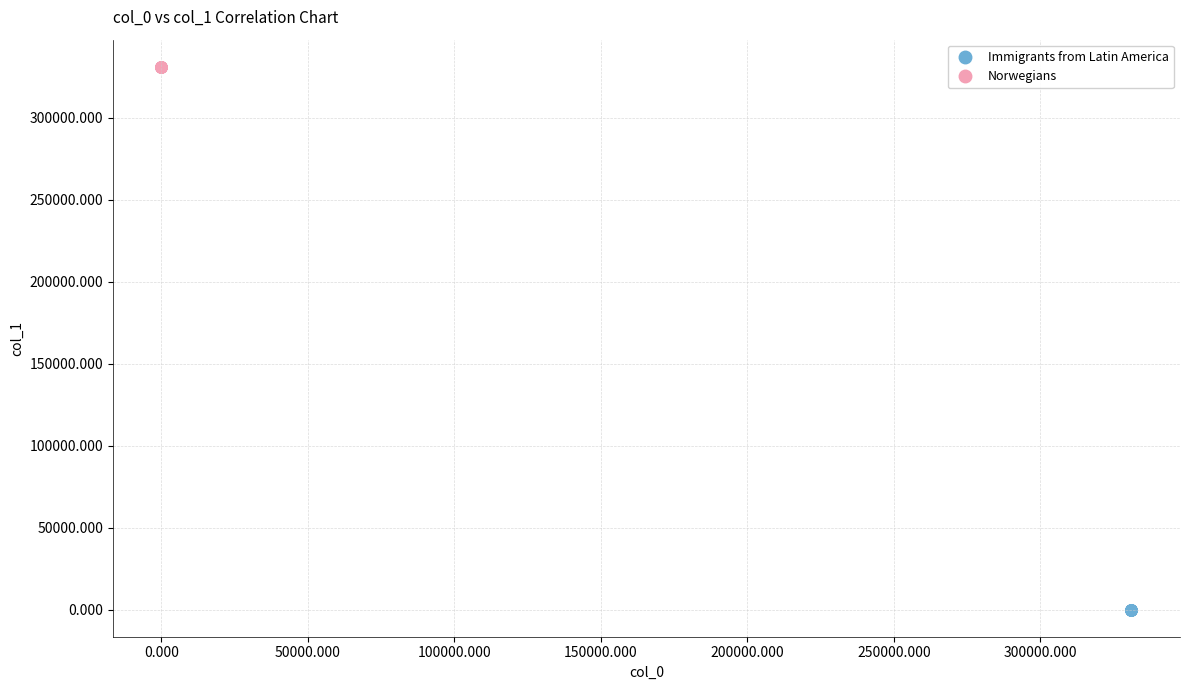

What are all the series names shown in the legend?

Immigrants from Latin America, Norwegians